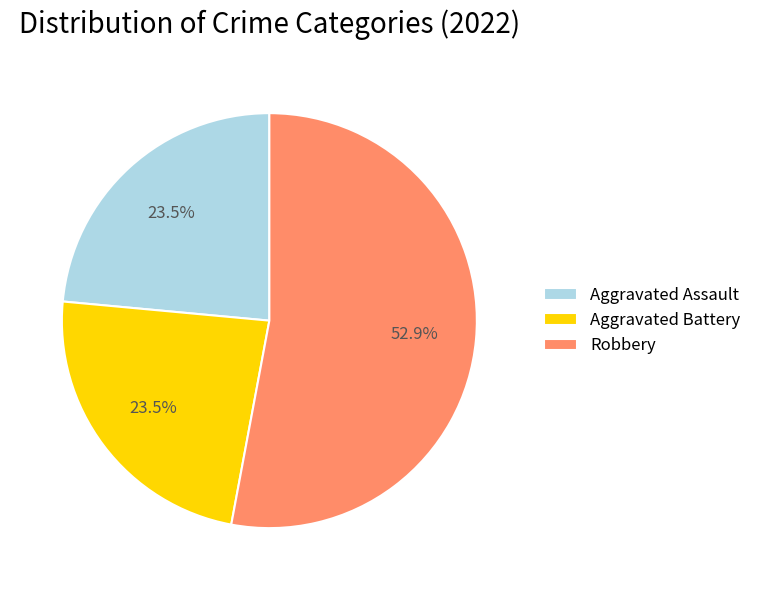

How many segments does this pie chart have?

3